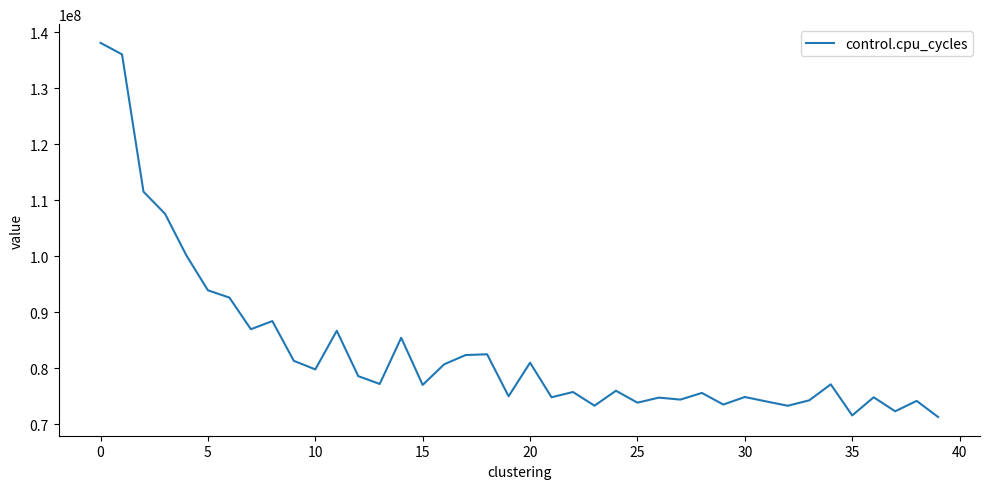

What is the sum of all values?

3334196647